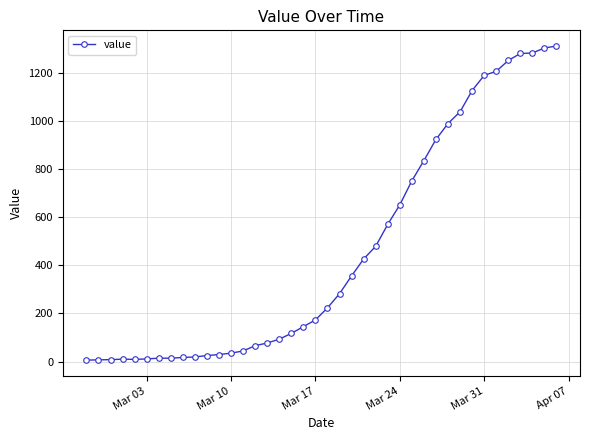

What is the maximum value shown in the chart?

1311